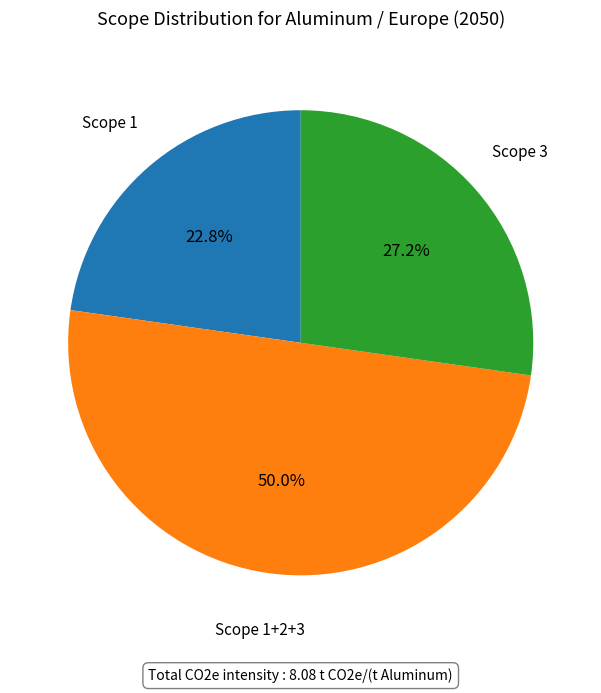

Does any single category account for the majority?

No